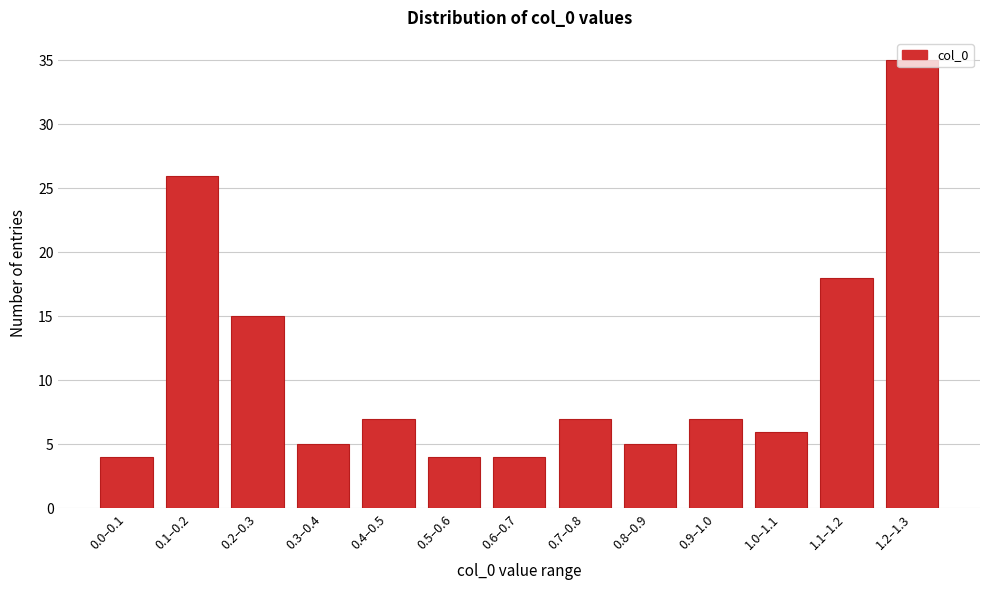

Between 0.2–0.3 and 0.0–0.1, which is larger?

0.2–0.3